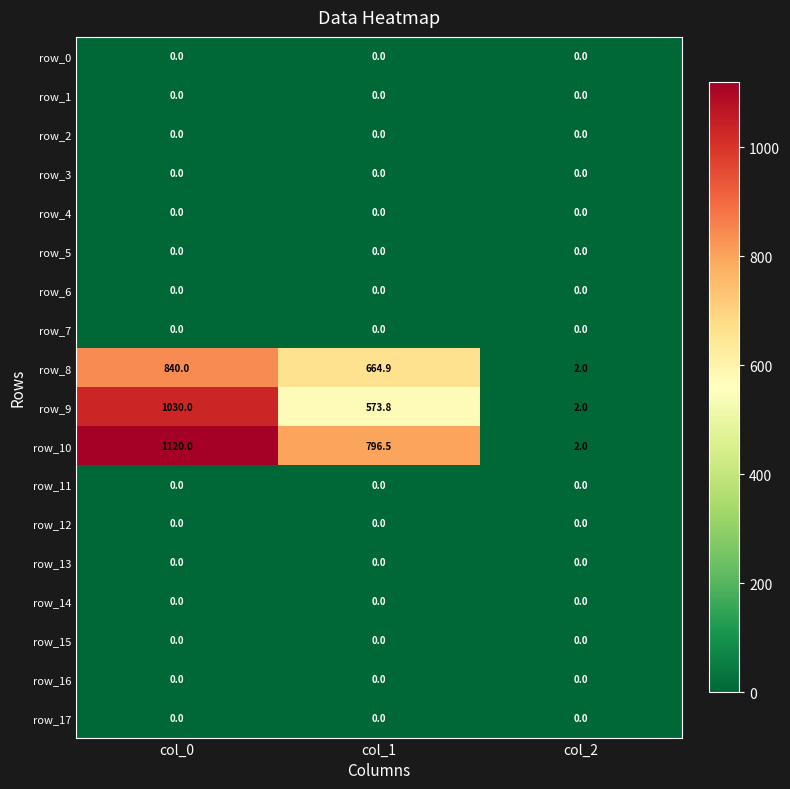

Which series has the largest range (max minus min)?

row_10